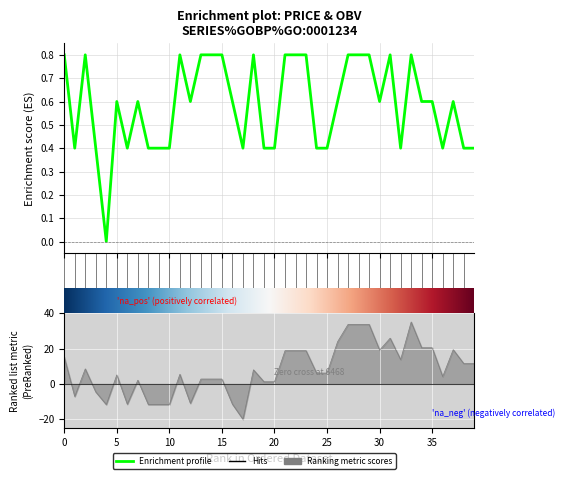

At which category does close reach its first local peak?

2